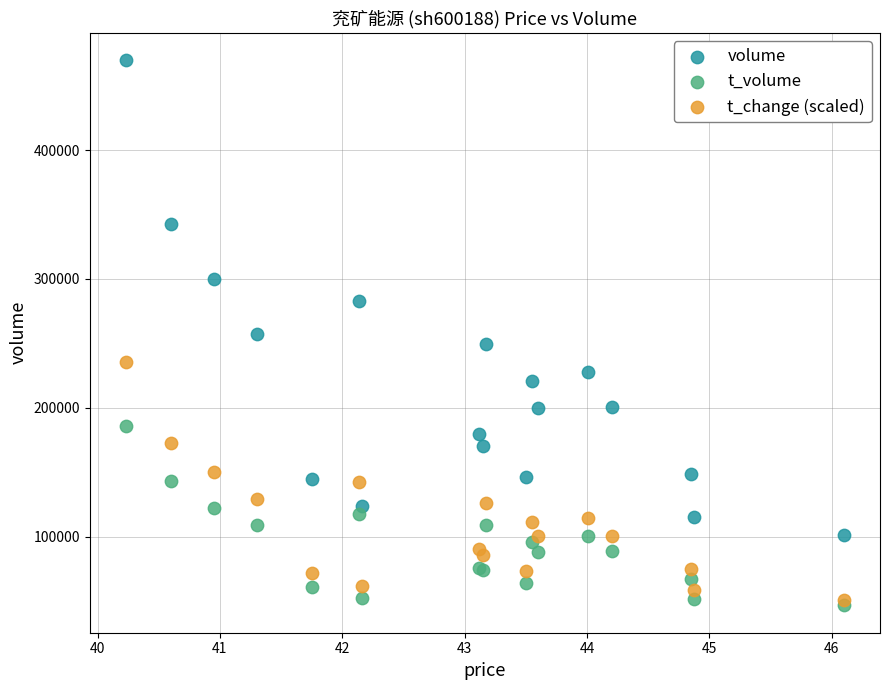

What are all the series names shown in the legend?

volume, t_volume, t_change (scaled)